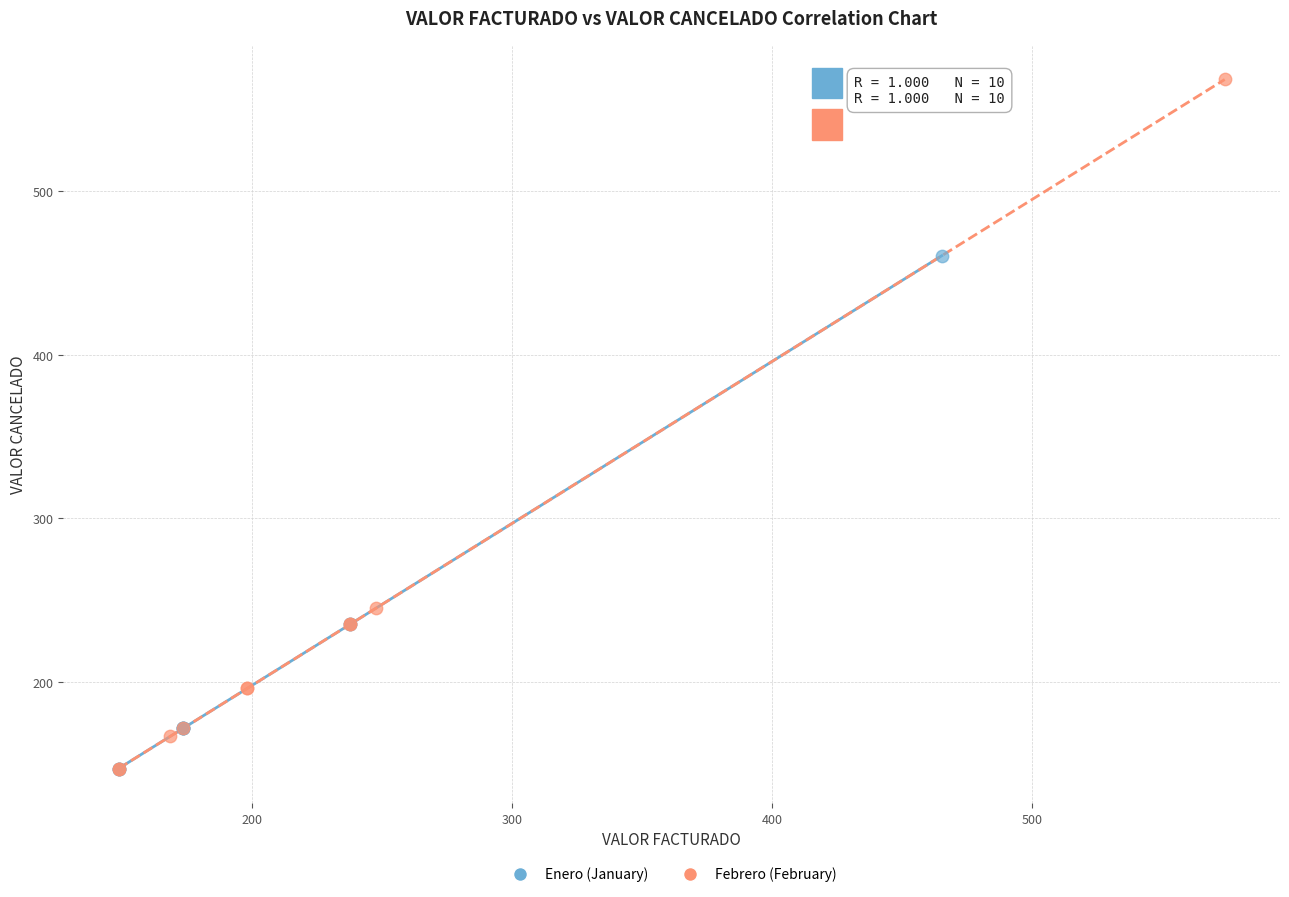

What are all the series names shown in the legend?

Enero (January), Febrero (February)